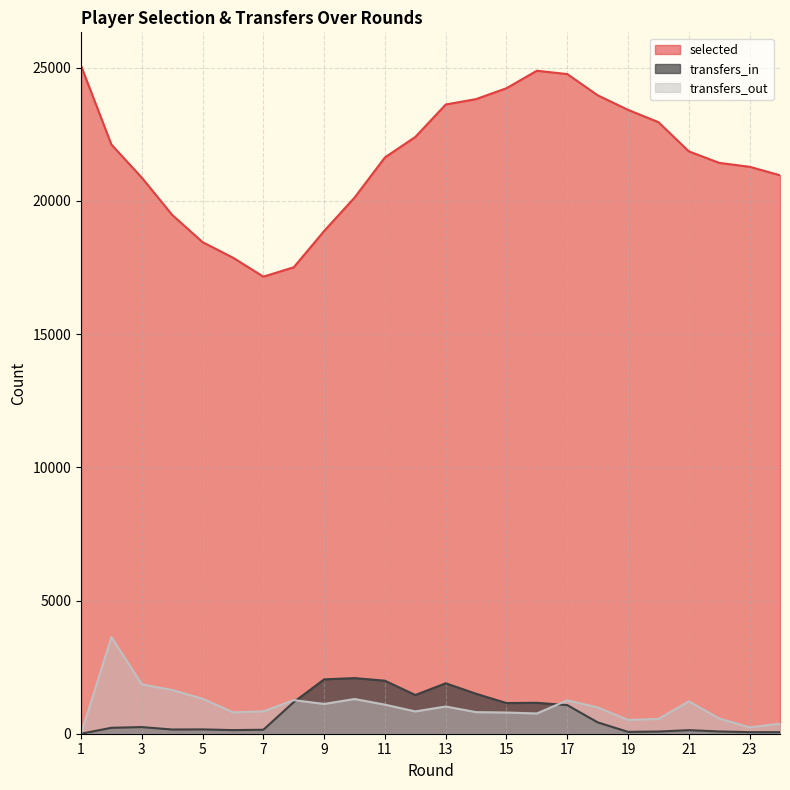

How many data points in selected are less than 21860?

12